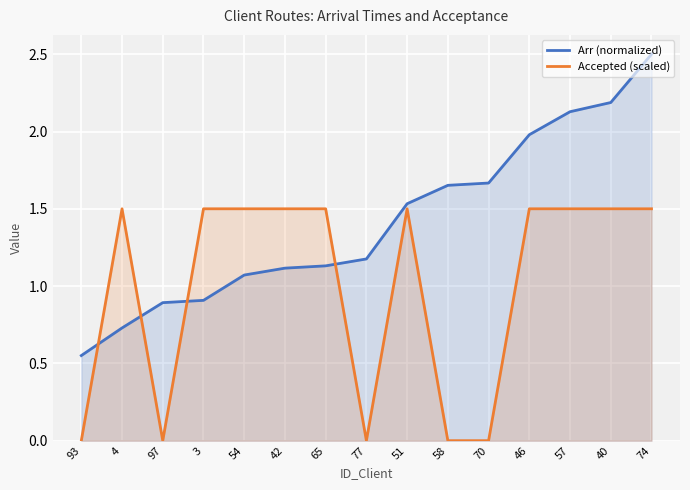

How many times do Accepted (scaled) and Arr (normalized) cross each other?

4